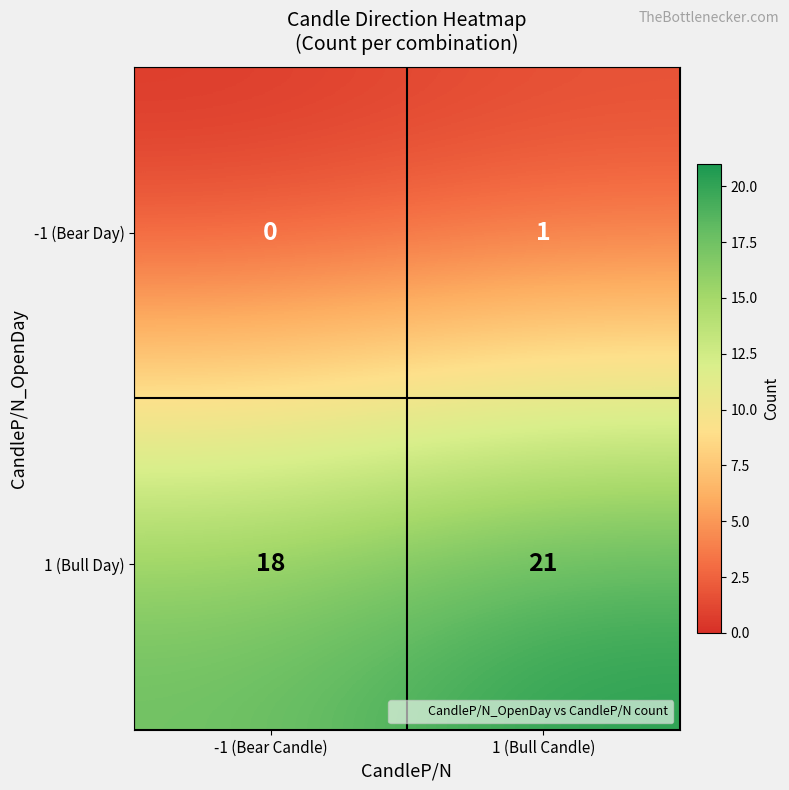

What is the maximum value shown in the chart?

21